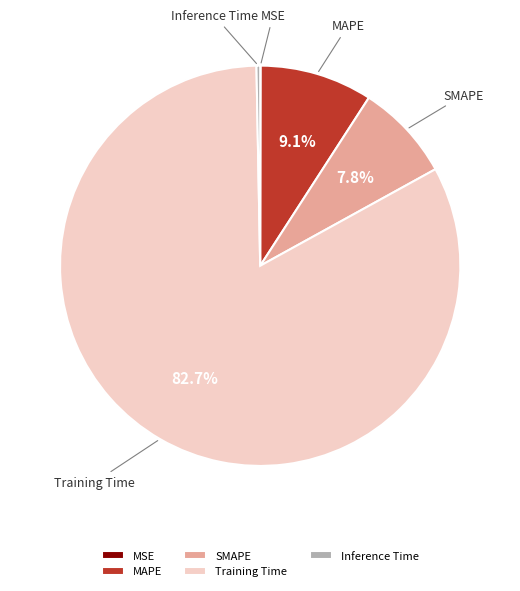

Do Inference Time and SMAPE together represent more than half of the pie?

No